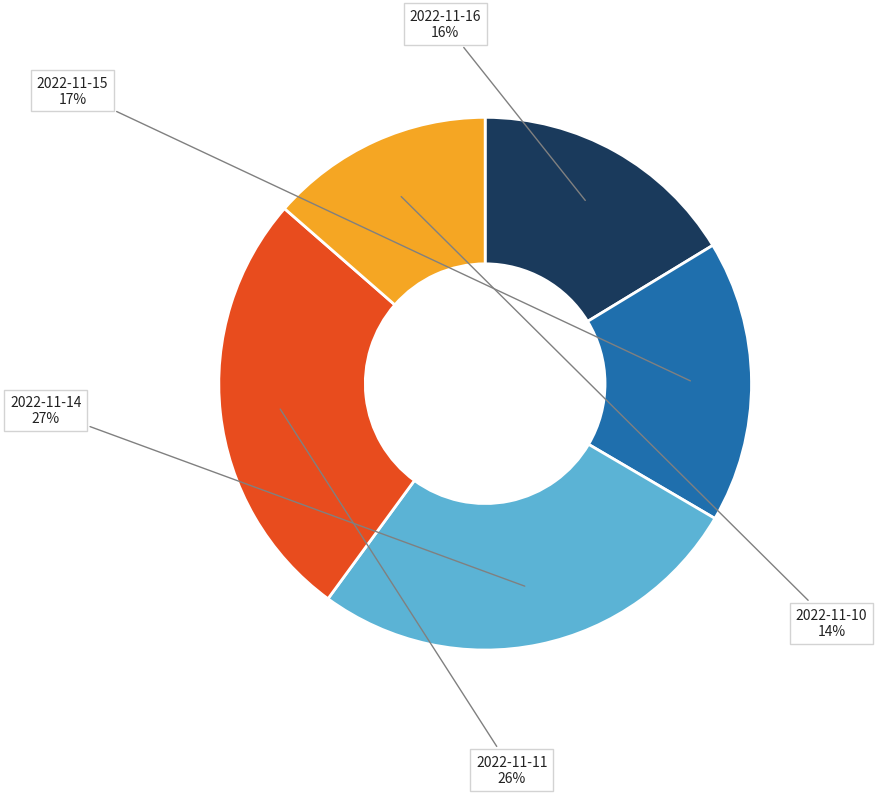

To the nearest percent, what is the difference between the largest and smallest slice percentages?

13%